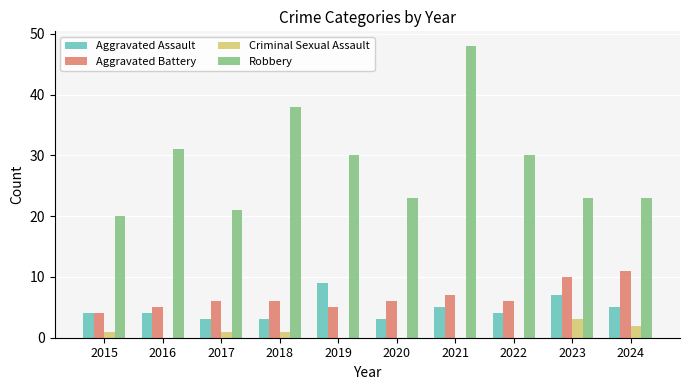

True or false: Aggravated Battery has a value of 4 at 2022.

False